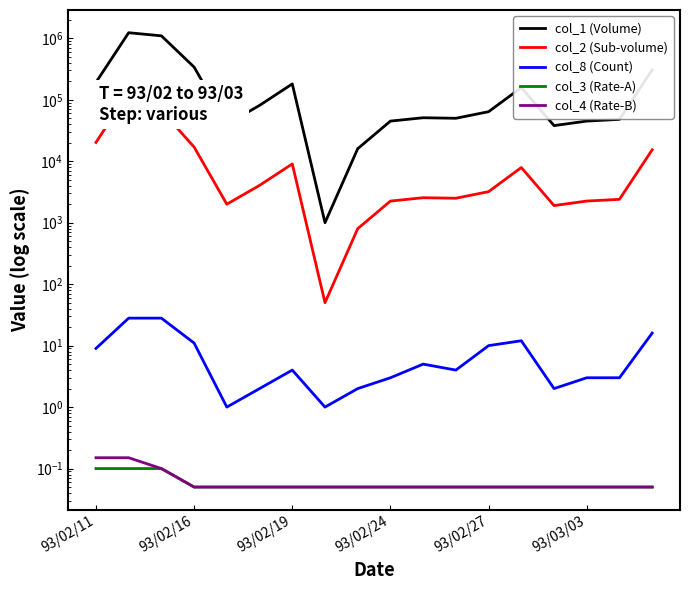

What is the difference between the maximum and second lowest values in the col_8 (Count) series?

27.0